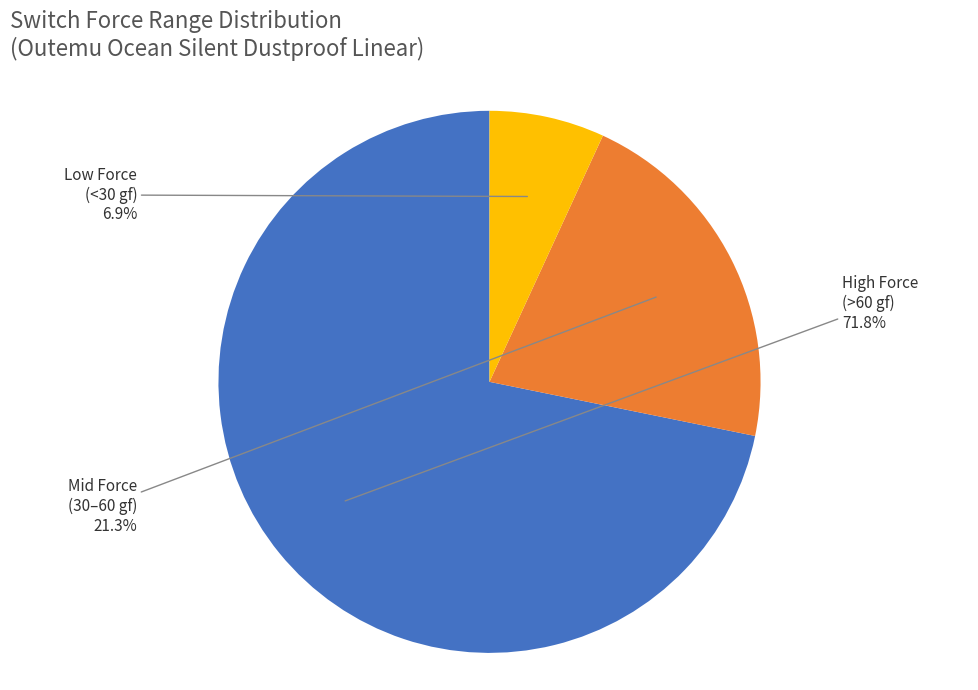

Is there any slice that represents more than half of the pie?

Yes